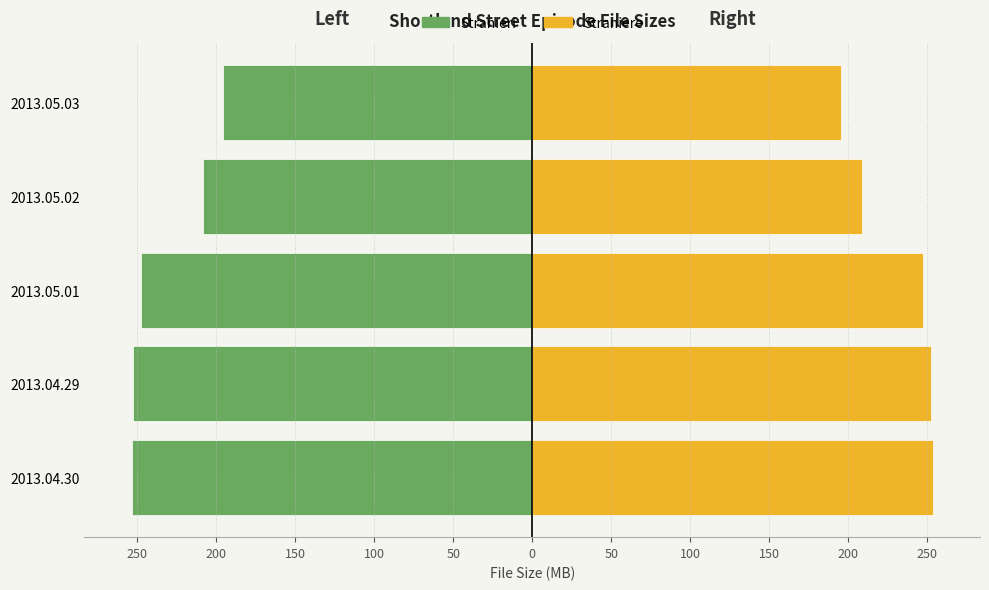

How many groups of bars are there?

5